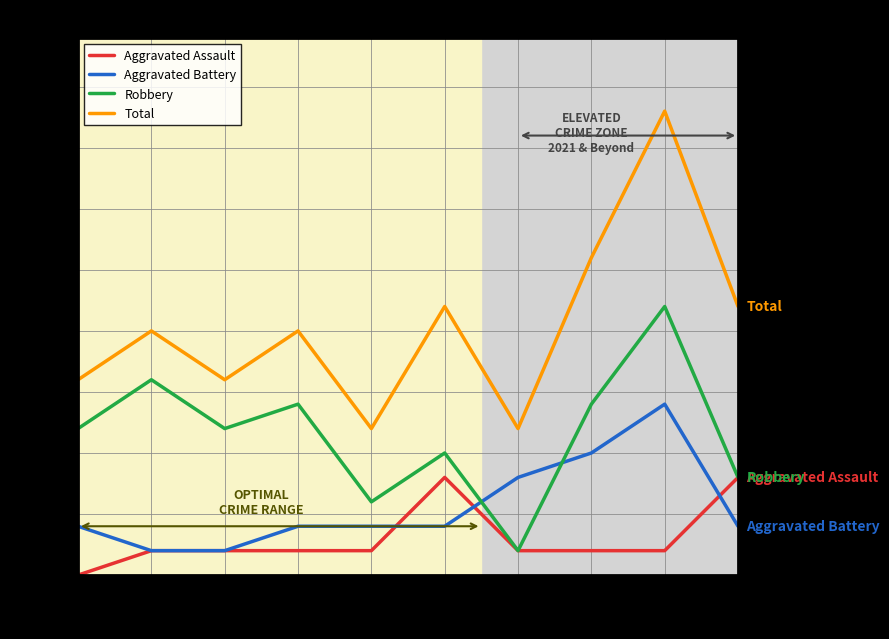

What is the difference between the maximum and minimum values in the Aggravated Battery series?

6